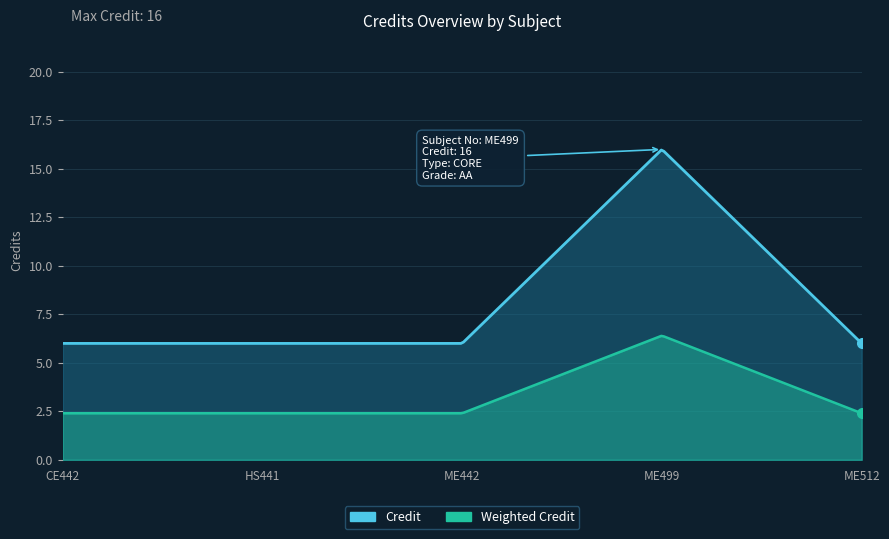

True or false: the data has more than 2 interior local peaks.

False